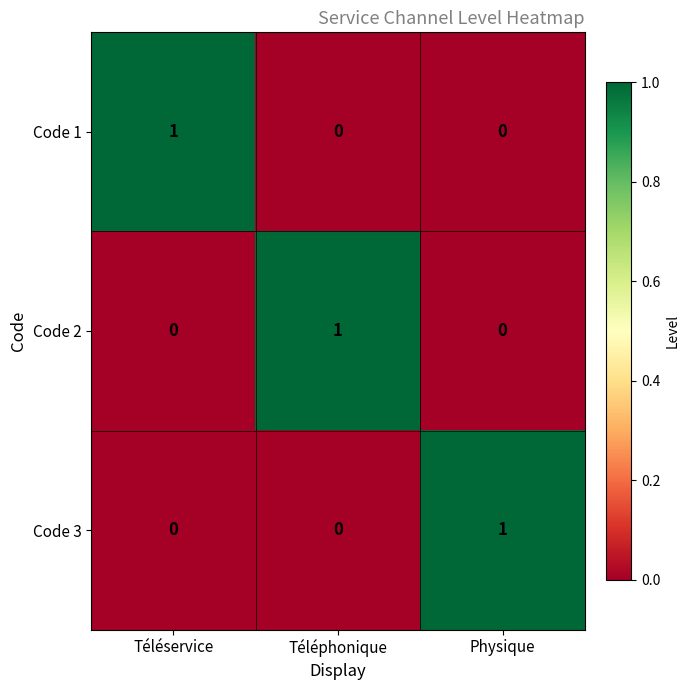

At which label does Code 3 reach its peak?

Physique